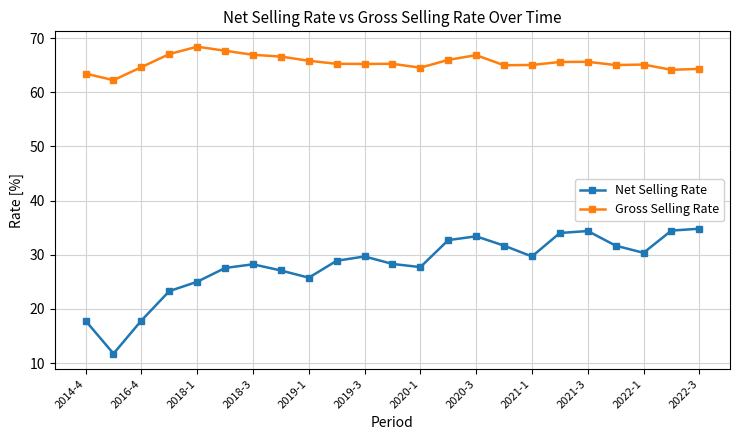

What is the lowest value of the Gross Selling Rate series?

62.2